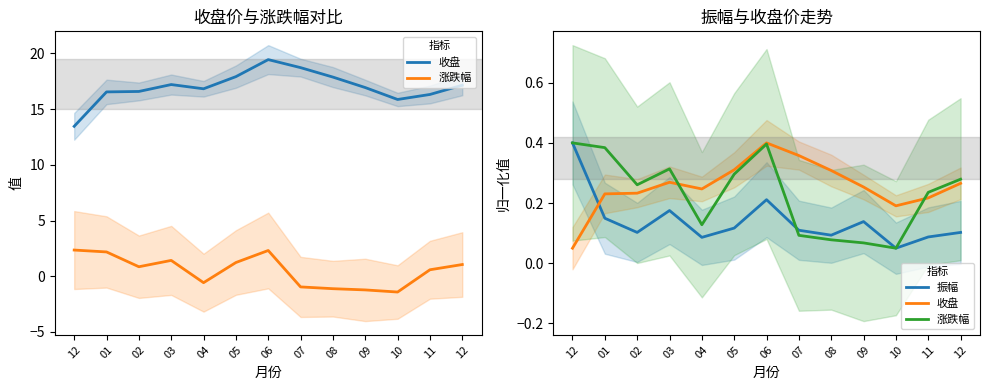

At how many categories does at least one series exceed 0?

13